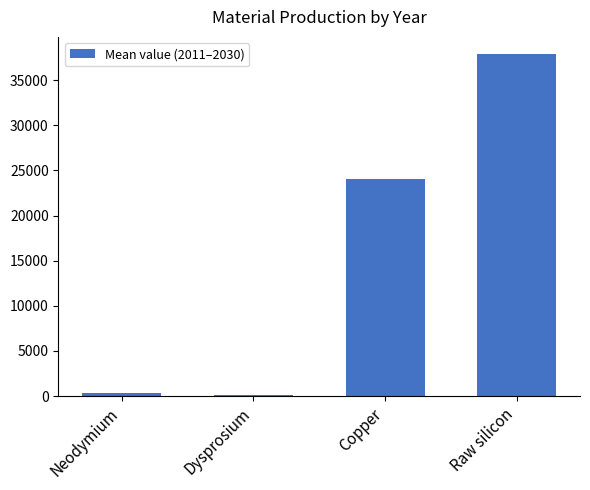

Approximately how many times larger is the value at Copper compared to Neodymium?

78.0